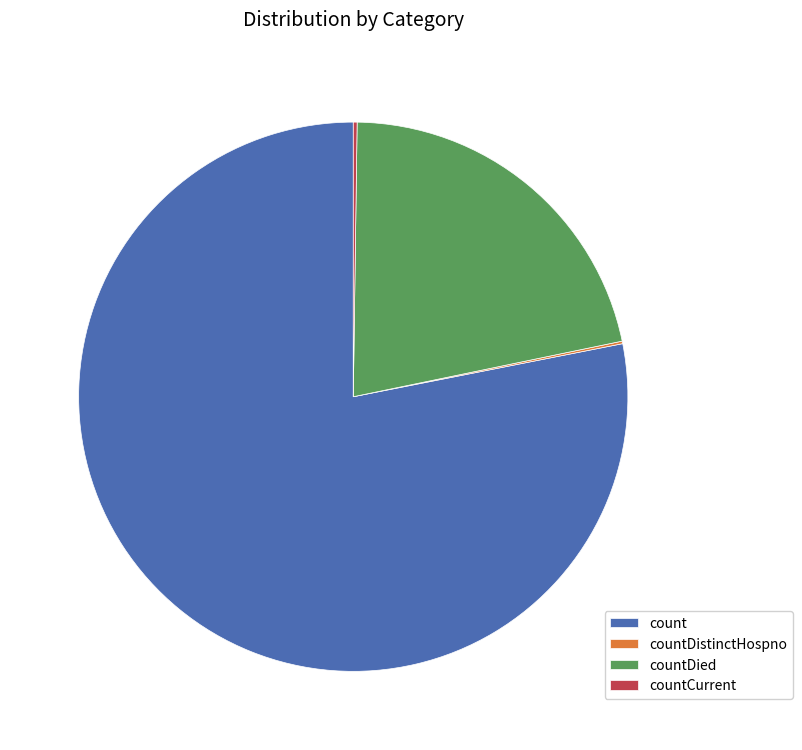

Which slice is the largest?

count